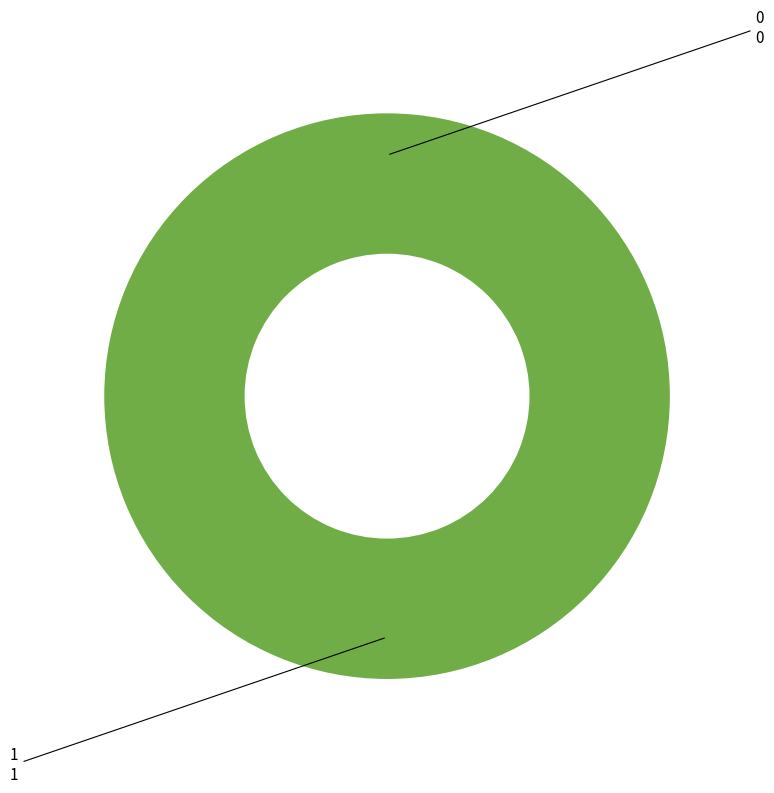

Does any single category account for the majority?

Yes